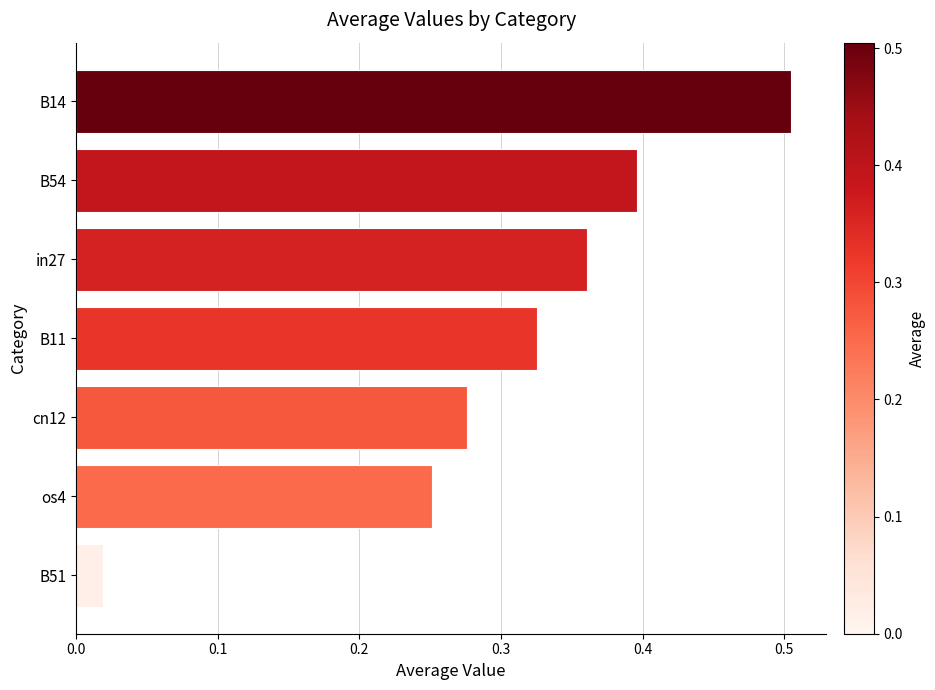

Where is the data nearest to the value 0?

B51